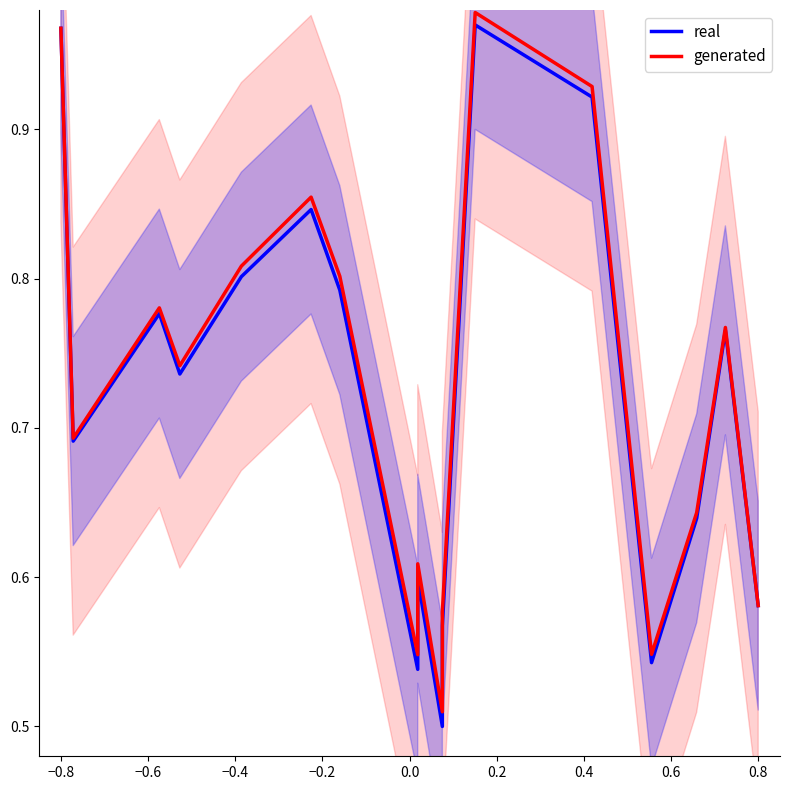

Reading left to right, what are all the values shown in this chart?

real: 1.0	0.7	0.8	0.7	0.8	0.8	0.8	0.5	0.6	0.5	0.6	1.0	0.9	0.5	0.6	0.8	0.6
generated: 1.0	0.7	0.8	0.7	0.8	0.9	0.8	0.5	0.6	0.5	0.6	1.0	0.9	0.5	0.6	0.8	0.6